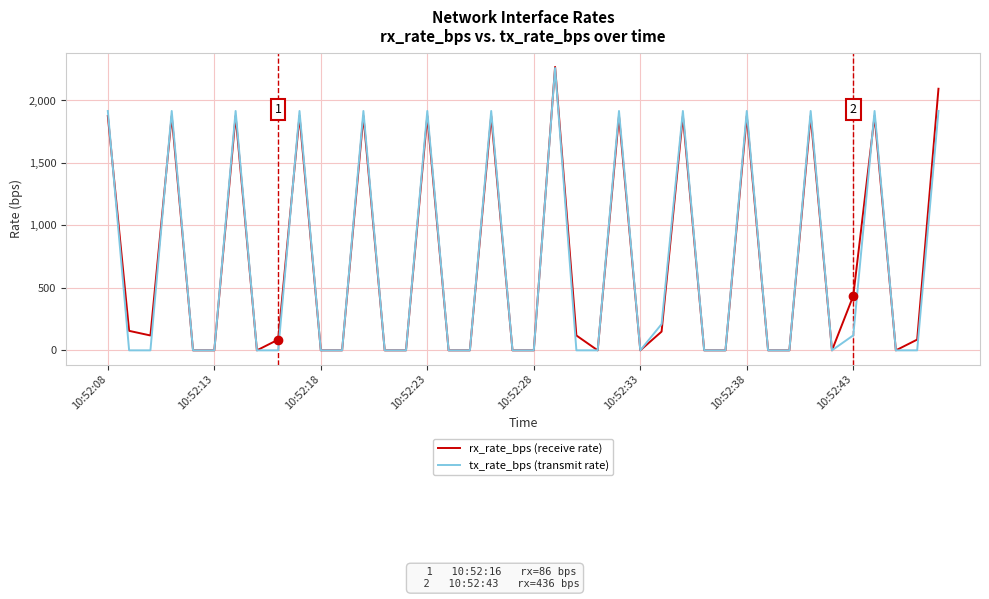

What is the greatest value displayed?

2269